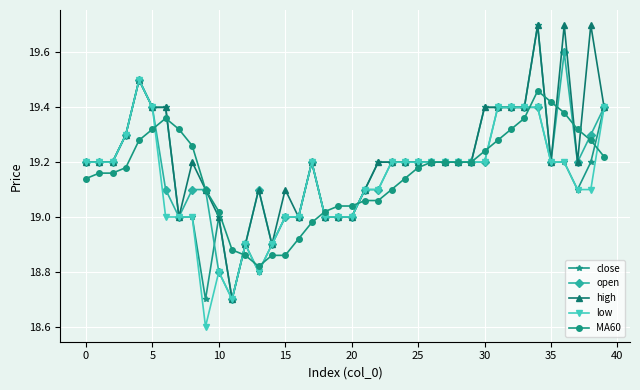

What is the lowest value of the low series?

18.6